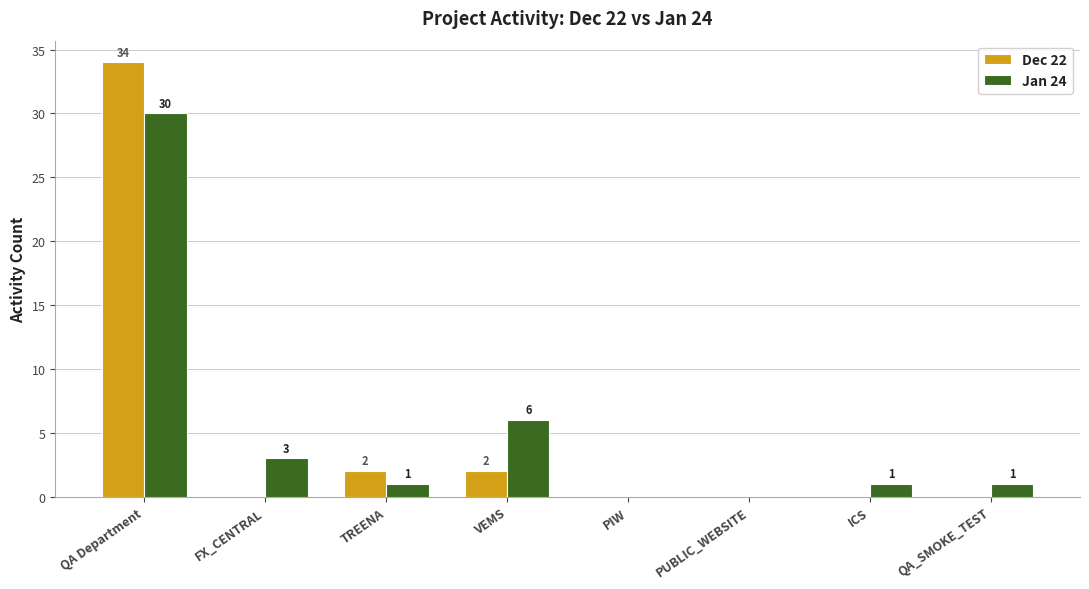

Are the bars horizontal?

No